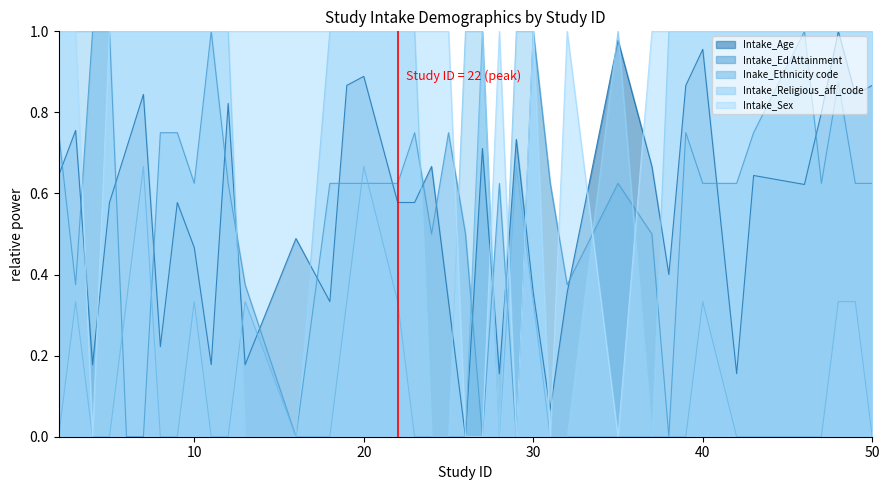

What value does the Intake_Ed Attainment series have at 28?

0.6